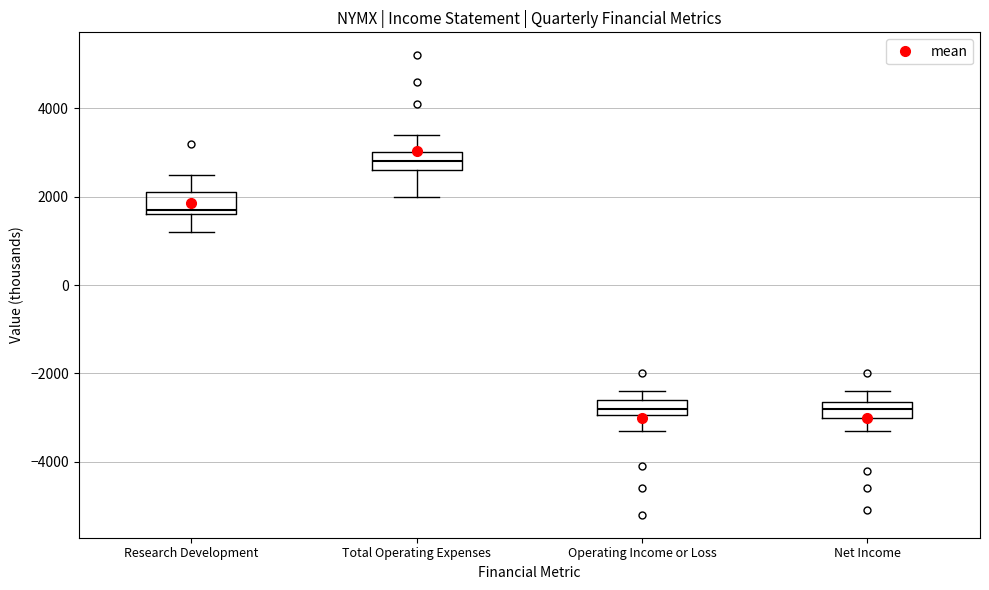

Reading left to right, transcribe this box plot: for each box, give where its median line is, the range the box spans, and where its two whiskers end, as read against the y-axis. The values are not printed on the chart, so give them approximately, as read against the axis.

Research Development: median 1800, box 1600 to 2200, whiskers 1200 to 2600
Total Operating Expenses: median 2800, box 2600 to 3000, whiskers 2000 to 3400
Operating Income or Loss: median -2800, box -3000 to -2600, whiskers -3200 to -2400
Net Income: median -2800, box -3000 to -2600, whiskers -3200 to -2400